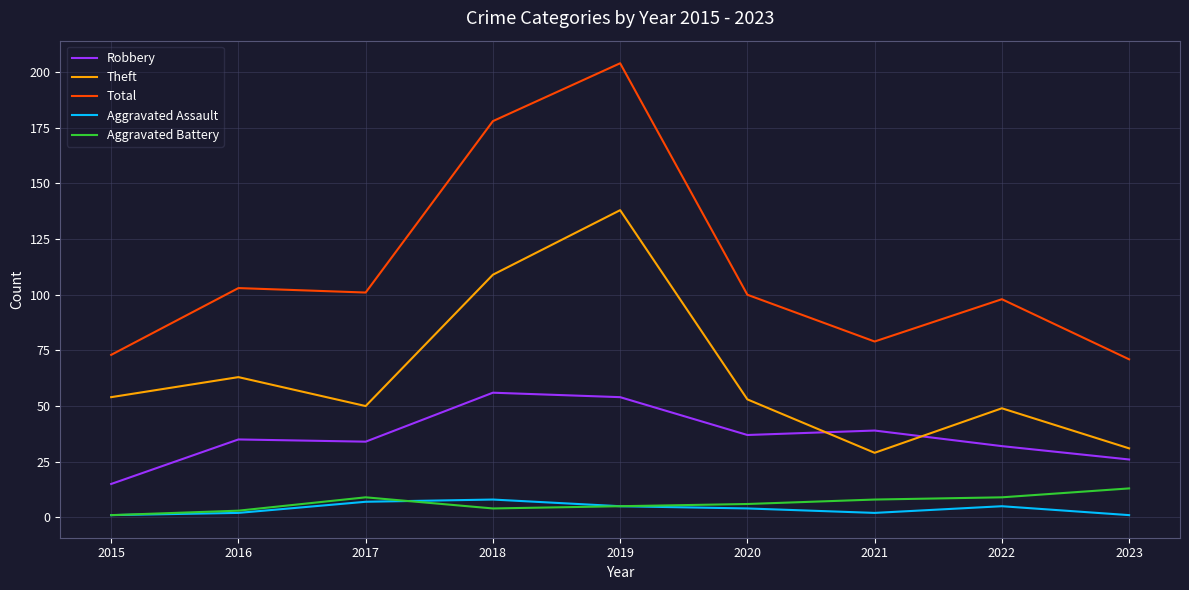

Is it true that Total equals 178 at 2018?

True